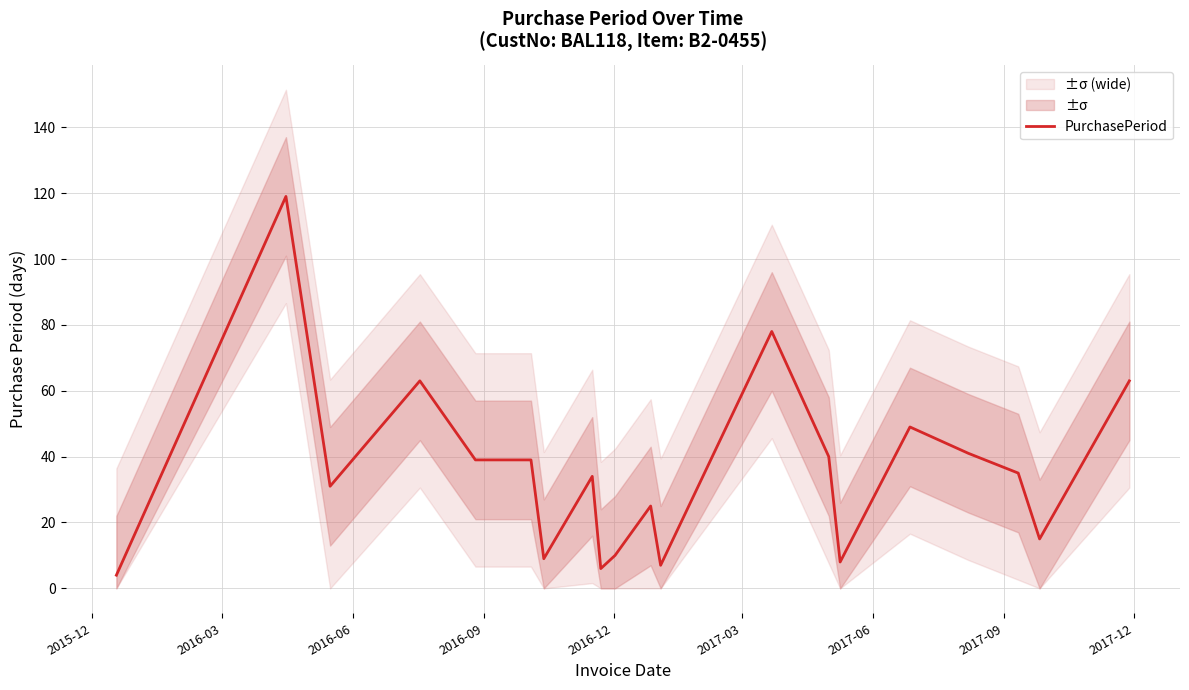

What is the smallest value displayed?

4